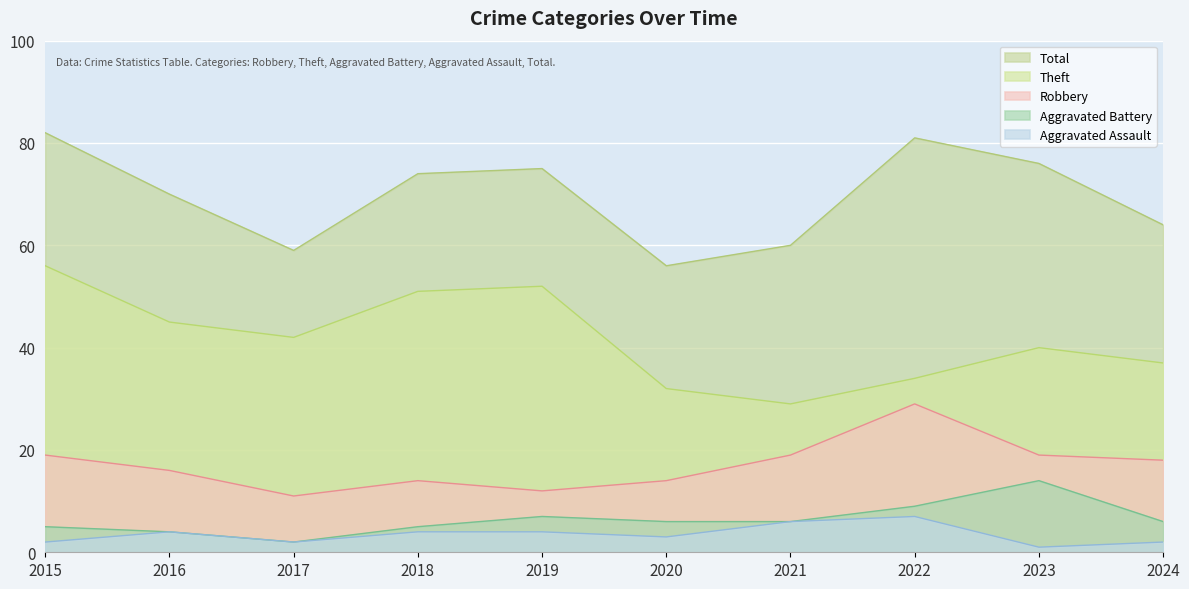

The value of Theft at 2017 is 59. True or false?

False